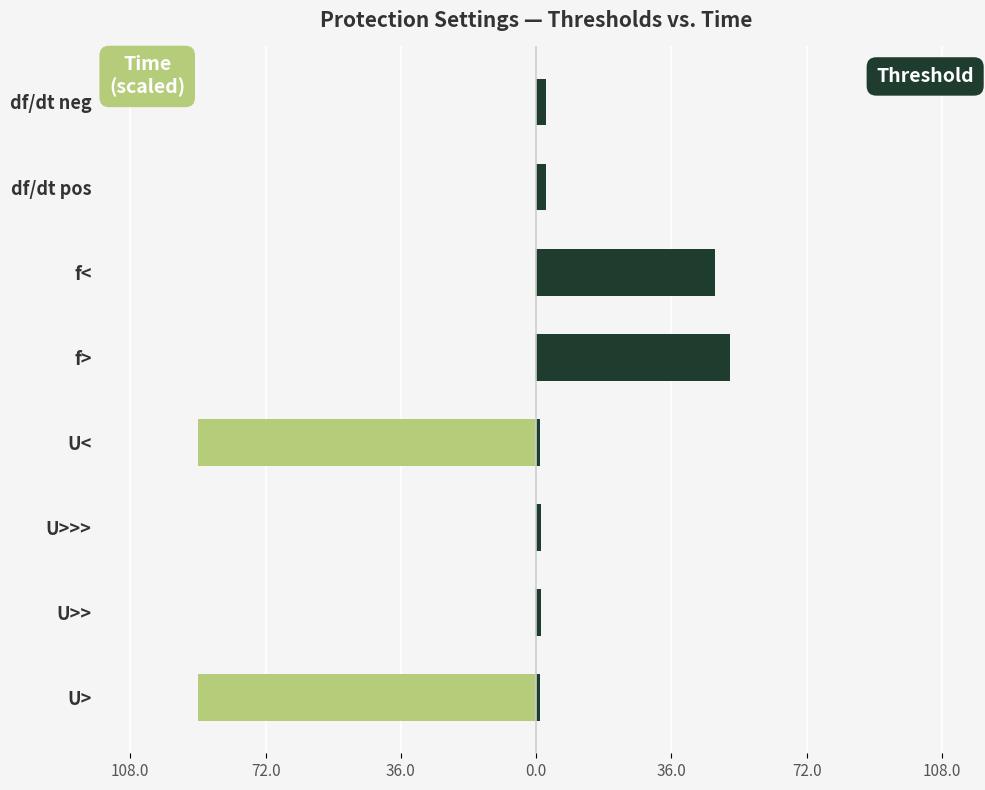

Is the value of Time (scaled) at df/dt neg greater than the value of Threshold at U>>>?

No